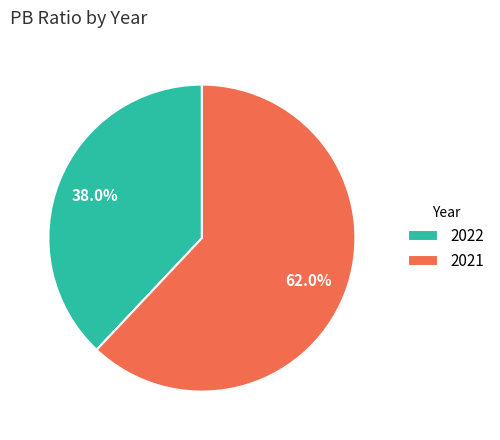

Do 2021 and 2022 together represent more than half of the pie?

Yes